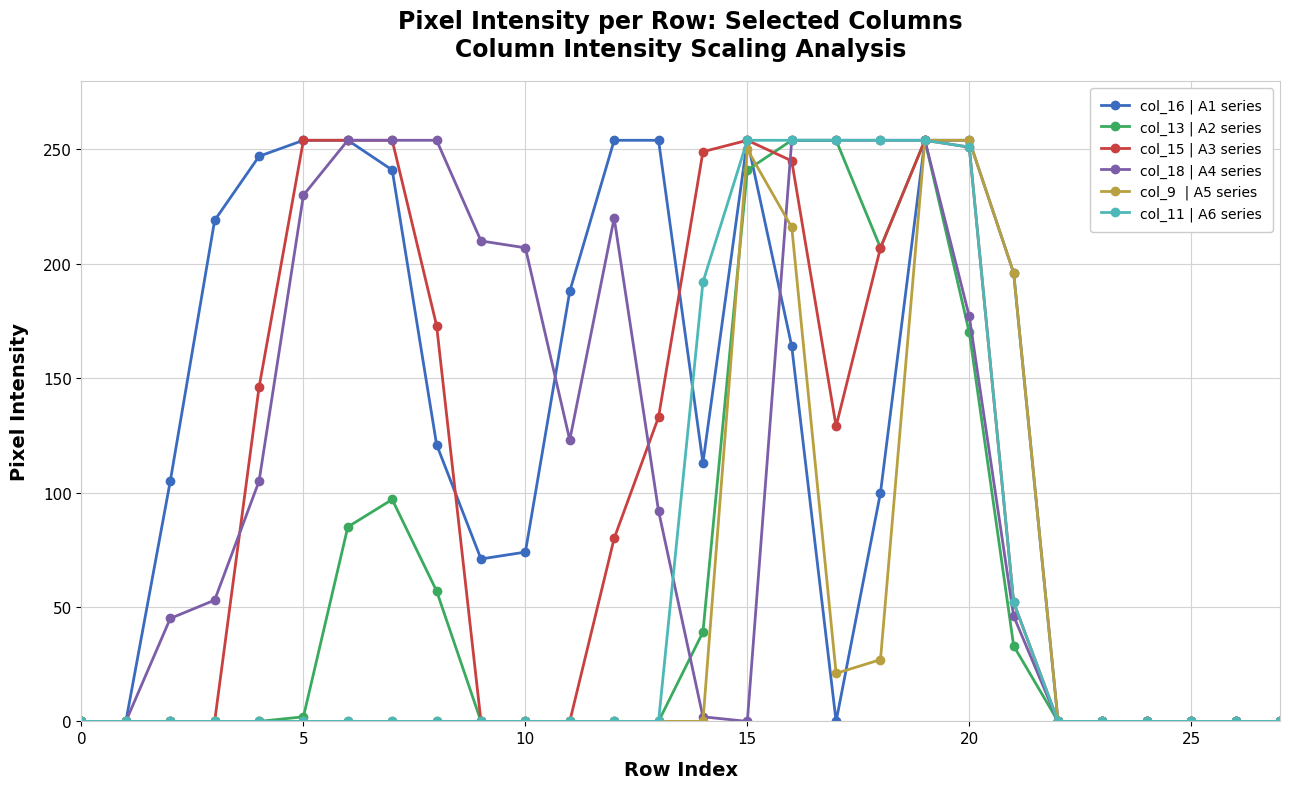

What is the maximum value shown in the chart?

254